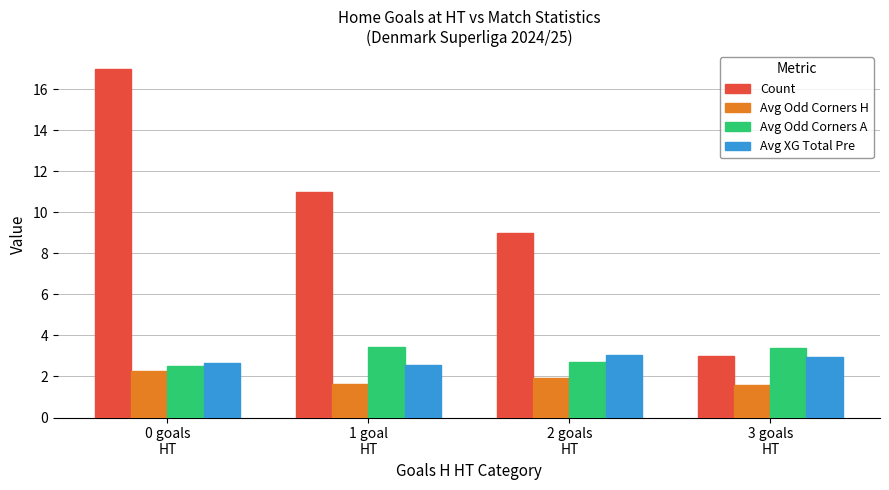

What is the difference between the highest and lowest values at 3 goals
HT?

1.8